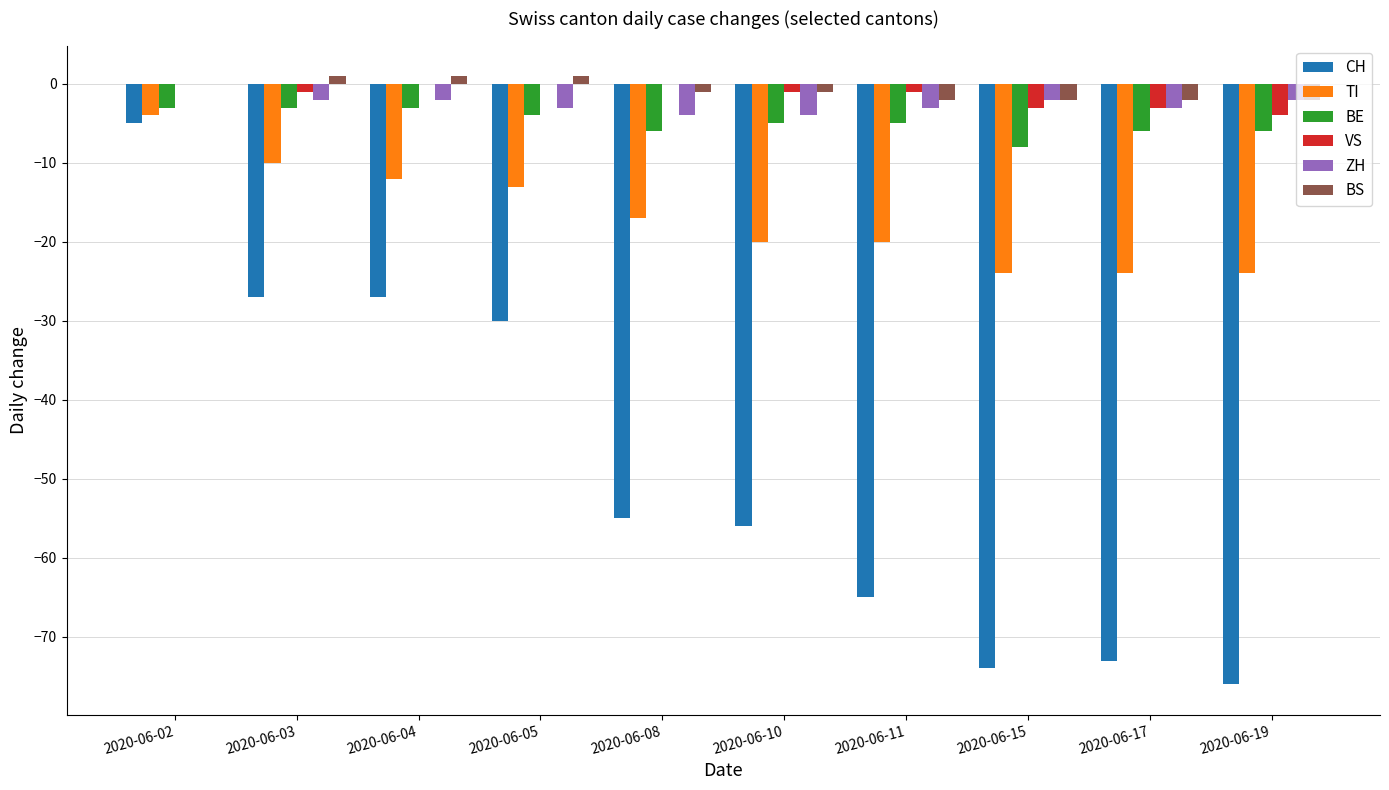

What are all the series names shown in the legend?

CH, TI, BE, VS, ZH, BS